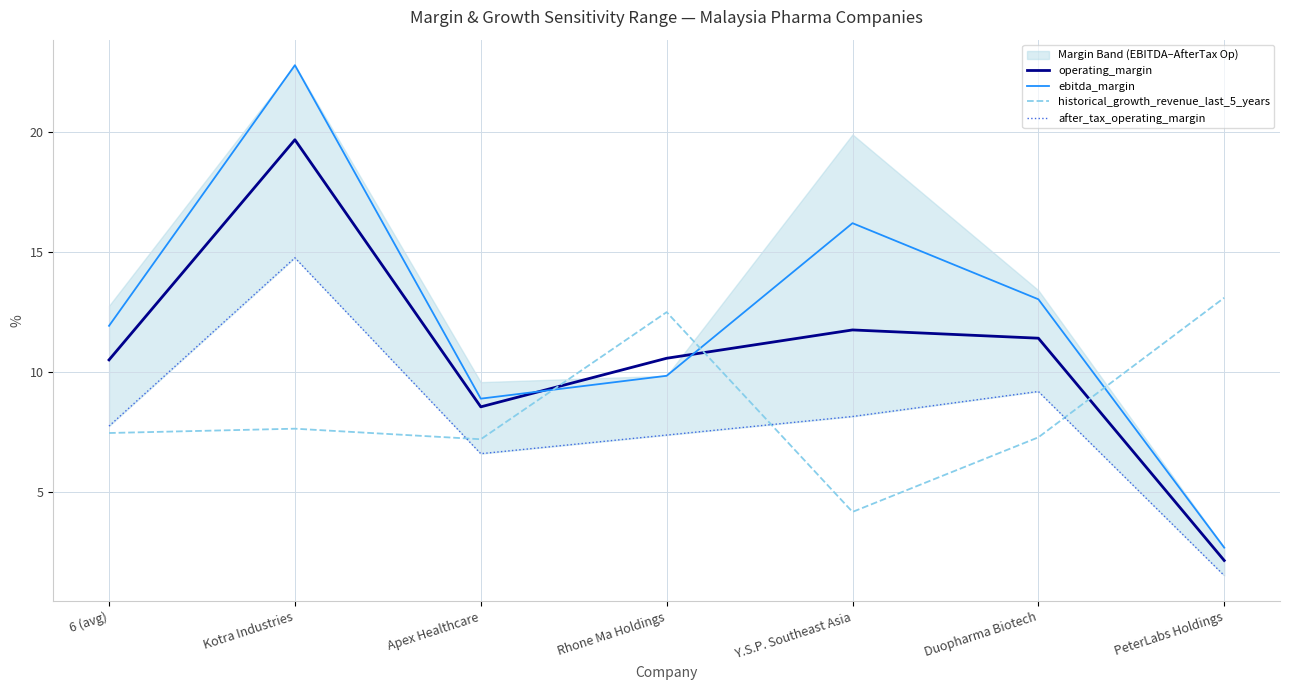

Read the operating_margin value at Apex Healthcare.

0.1